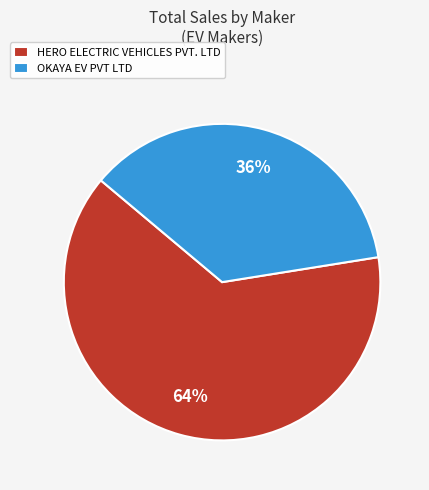

Is there a majority slice in this chart?

Yes